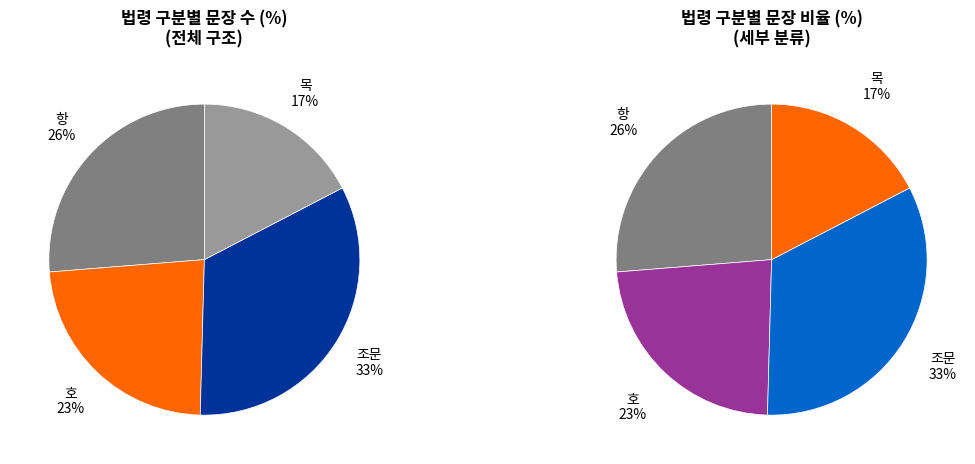

Is it true that 목 is 7% of the pie?

False